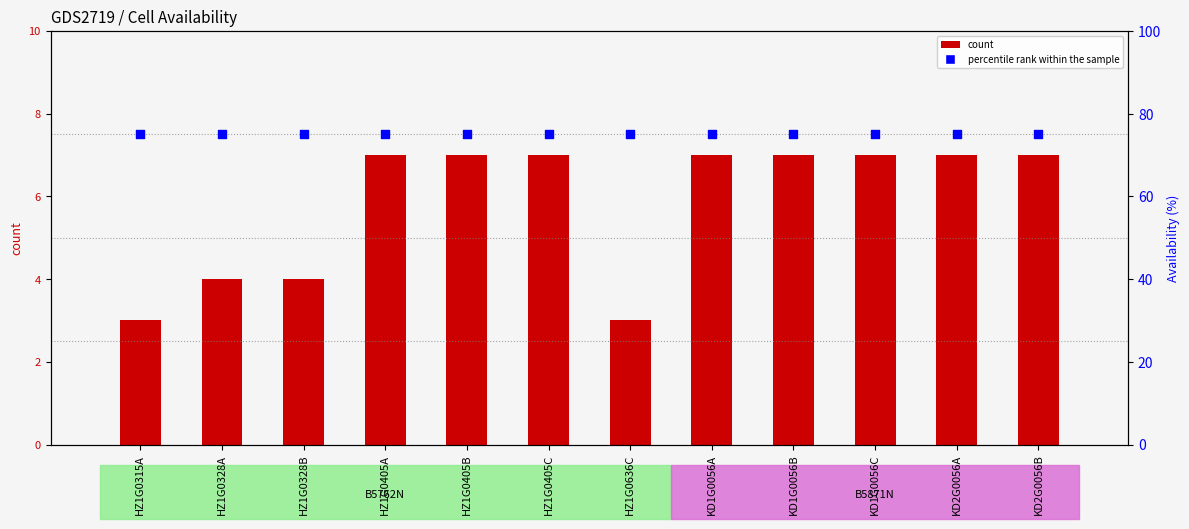

Which series reaches the maximum Y coordinate?

percentile rank within the sample